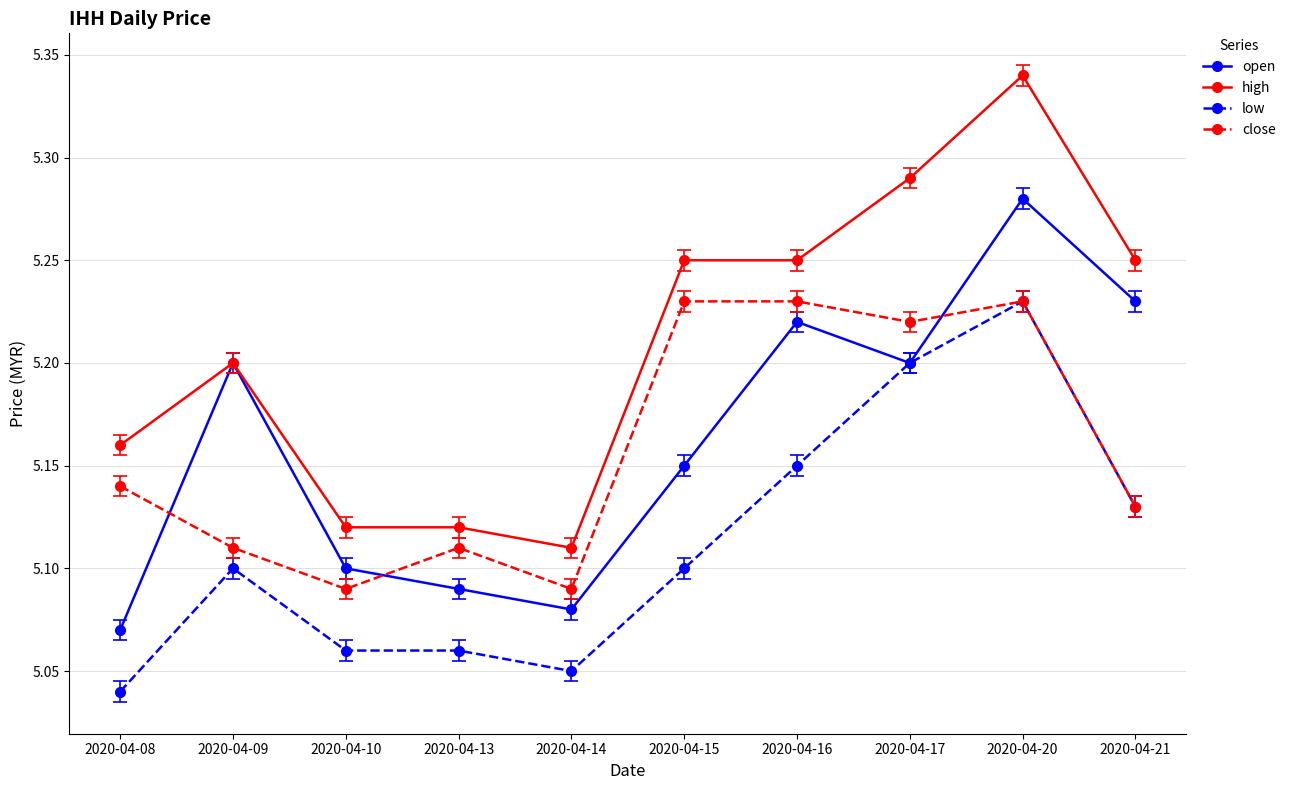

Rank the series at 2020-04-08 from lowest to highest value.

low, open, close, high